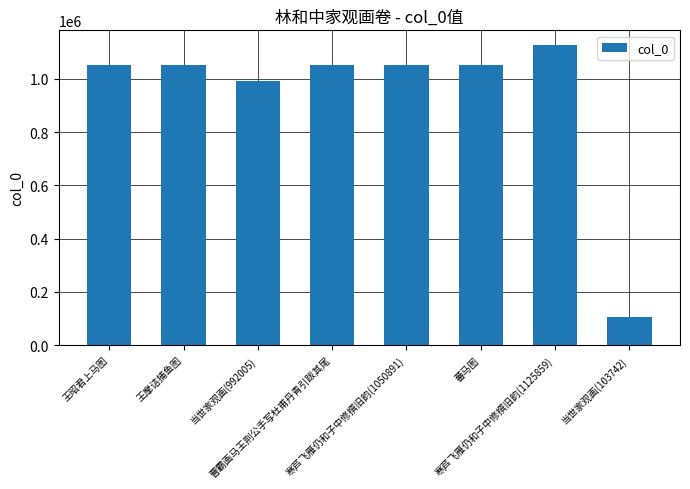

How many bars are there in total?

8